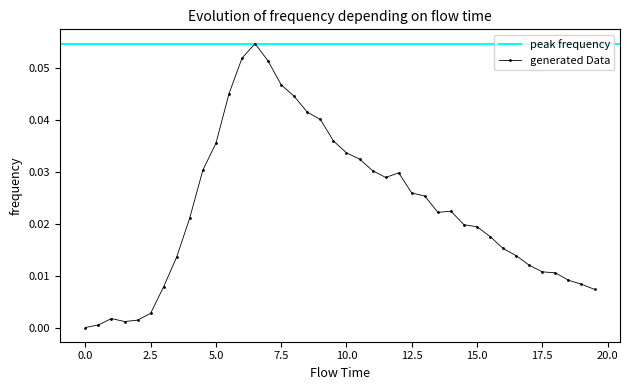

How many points are higher than both their immediate neighbors (excluding endpoints)?

4